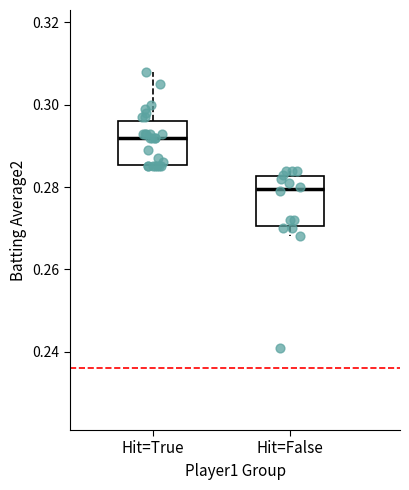

Reading left to right, read every box against the y-axis: the position of its median line, the range the box covers, and the ends of its whiskers. The values are not printed on the chart, so give them approximately, as read against the axis.

Hit=True: median 0.292, box 0.286 to 0.296, whiskers 0.286 to 0.308
Hit=False: median 0.280, box 0.270 to 0.282, whiskers 0.268 to 0.284